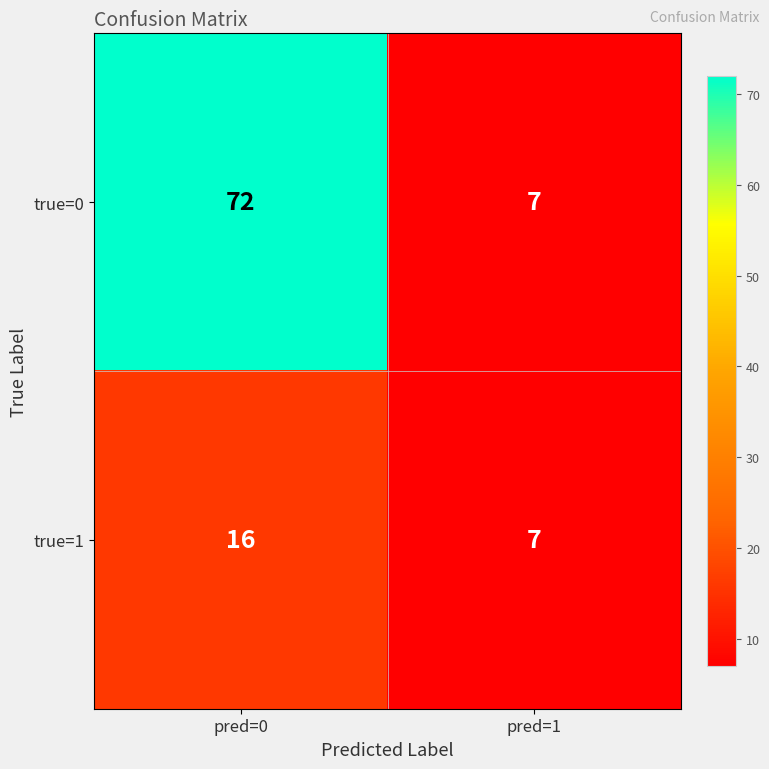

What is the average value of the true=0 series?

40